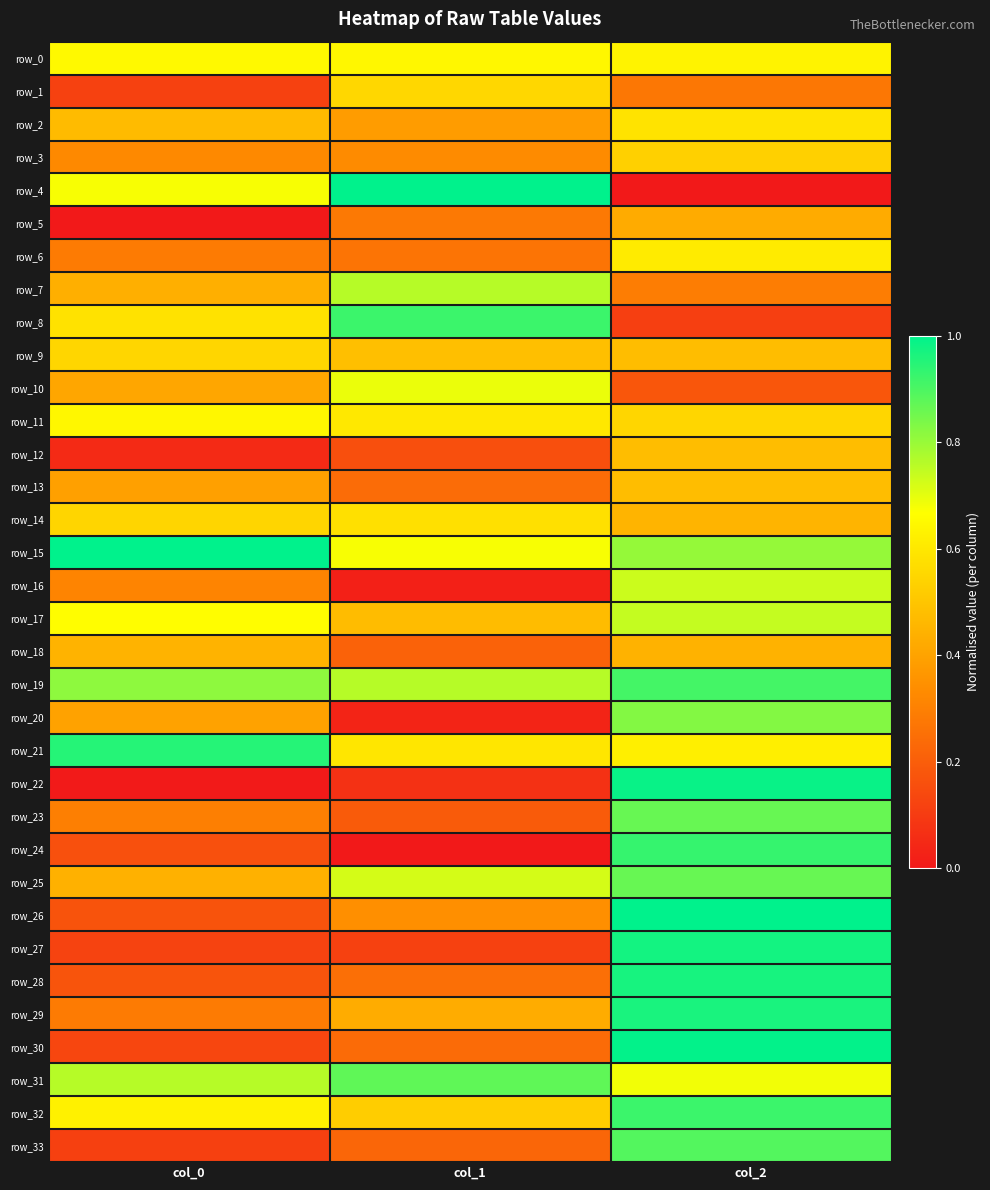

Read the row_26 value at col_1.

0.3